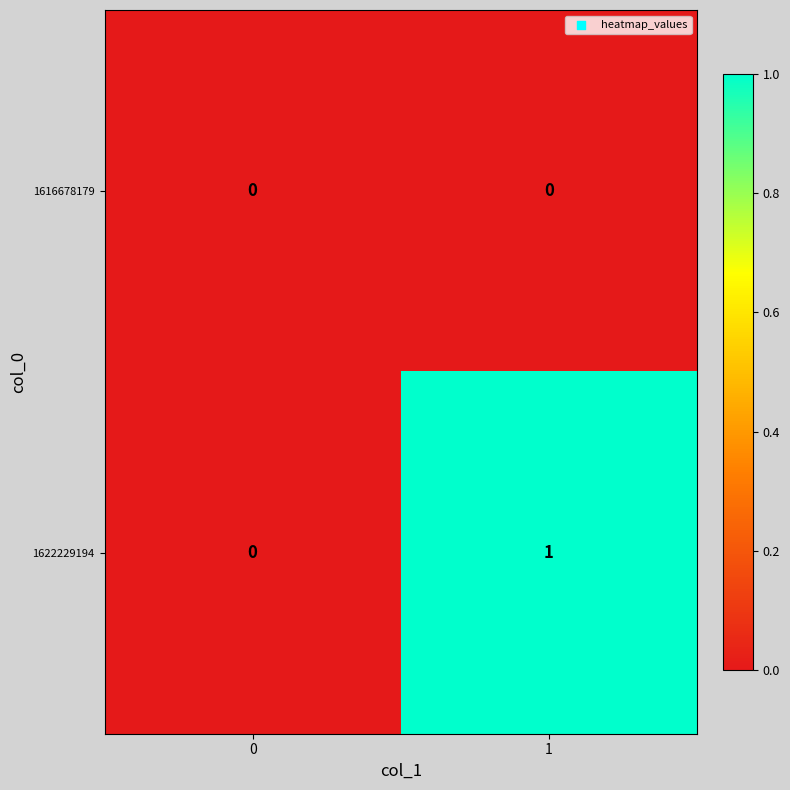

Which series changed the most between 0 and 1?

1622229194